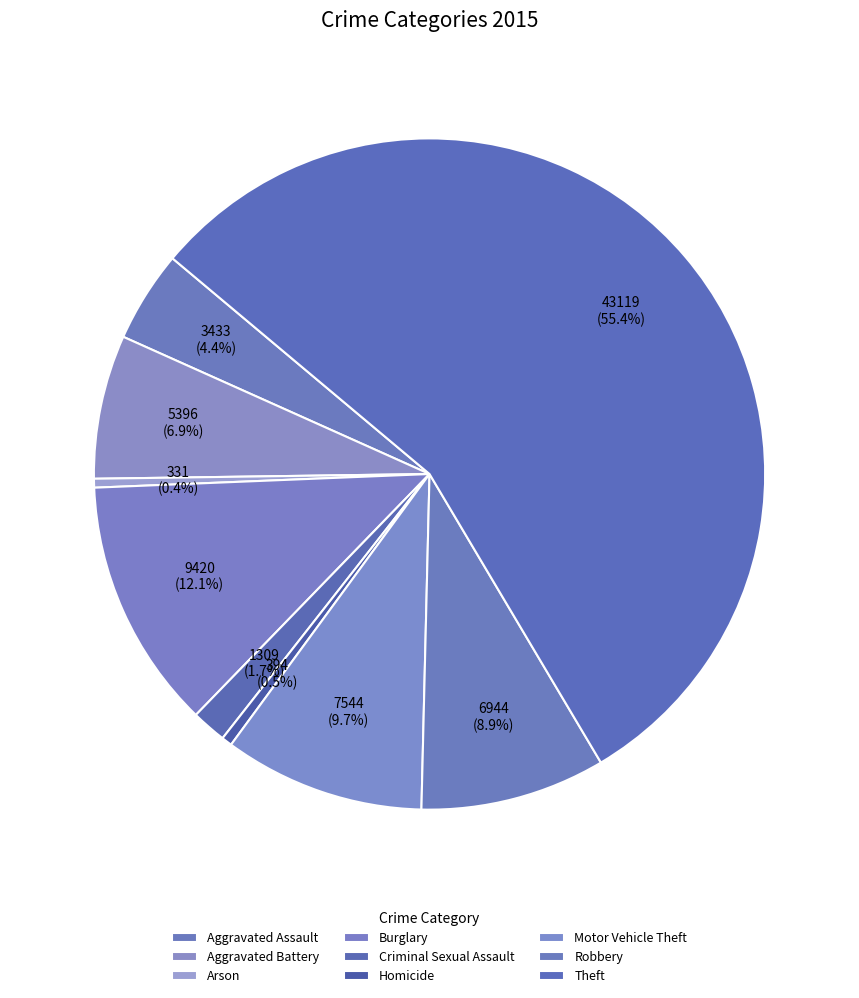

How many slices are in this pie chart?

9